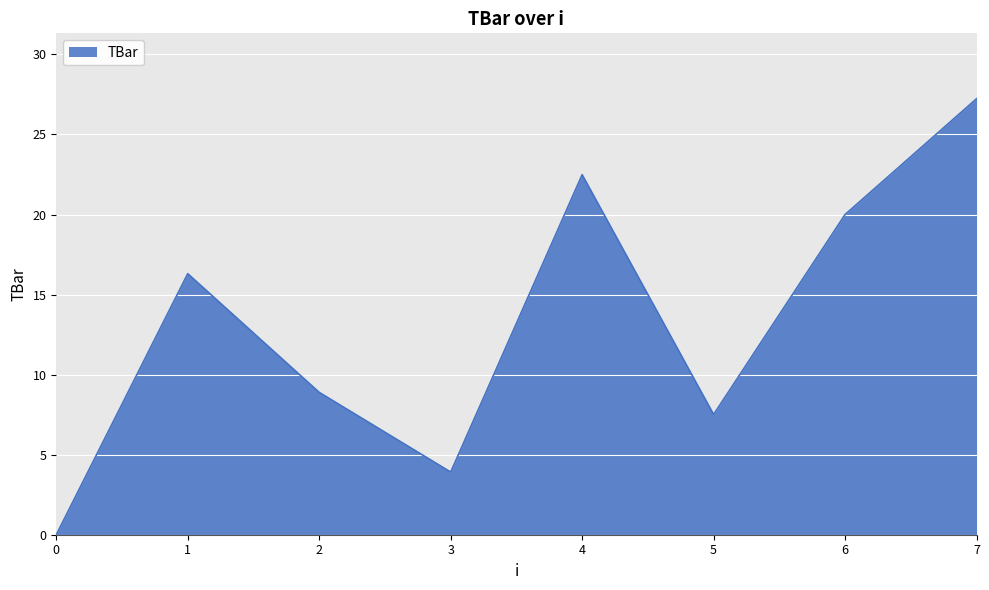

The chart shows a value of 27.2 at 7. True or false?

True